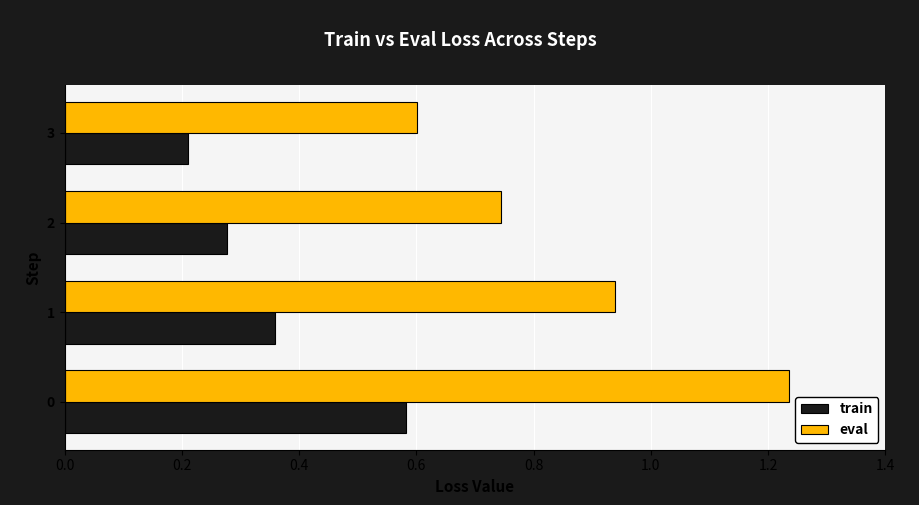

List the labels in order of eval value, largest first.

0, 1, 2, 3